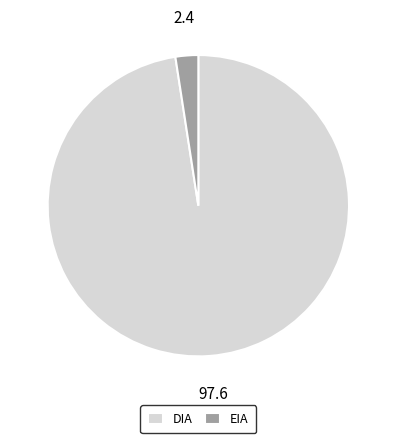

Is it true that EIA is 11% of the pie?

False